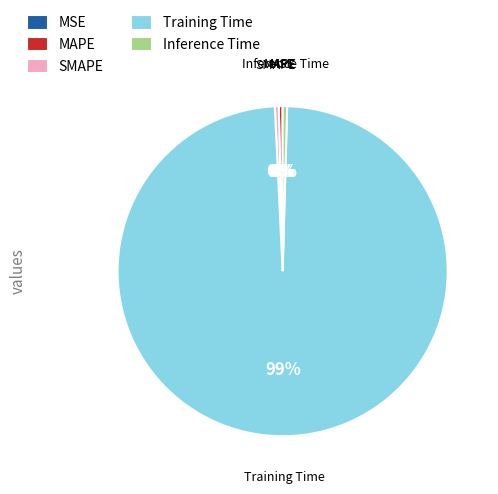

To the nearest percent, what is the average slice percentage?

20%